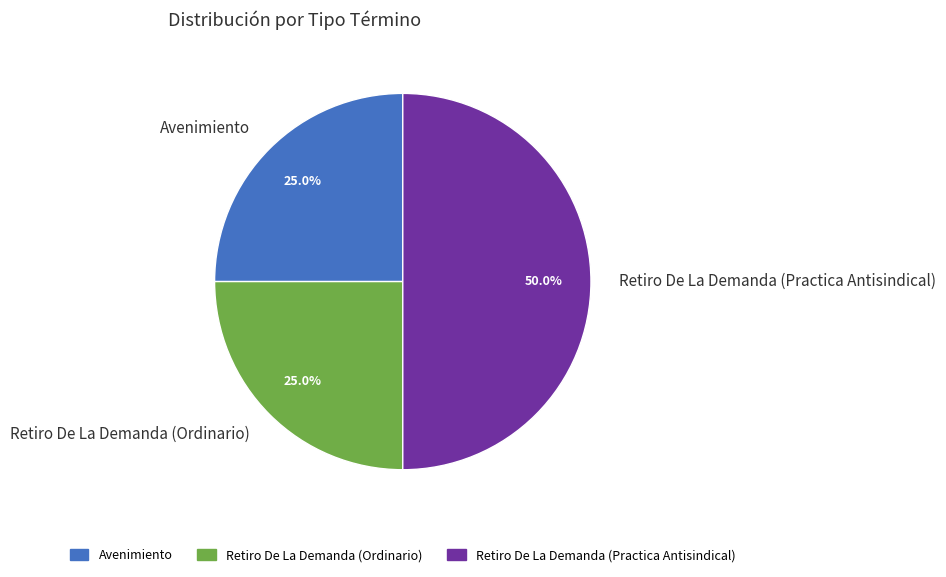

What percentage is the Retiro De La Demanda (Ordinario) slice, to the nearest percent?

25%